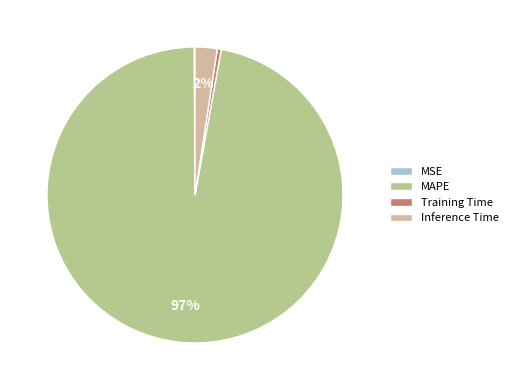

How many segments does this pie chart have?

4